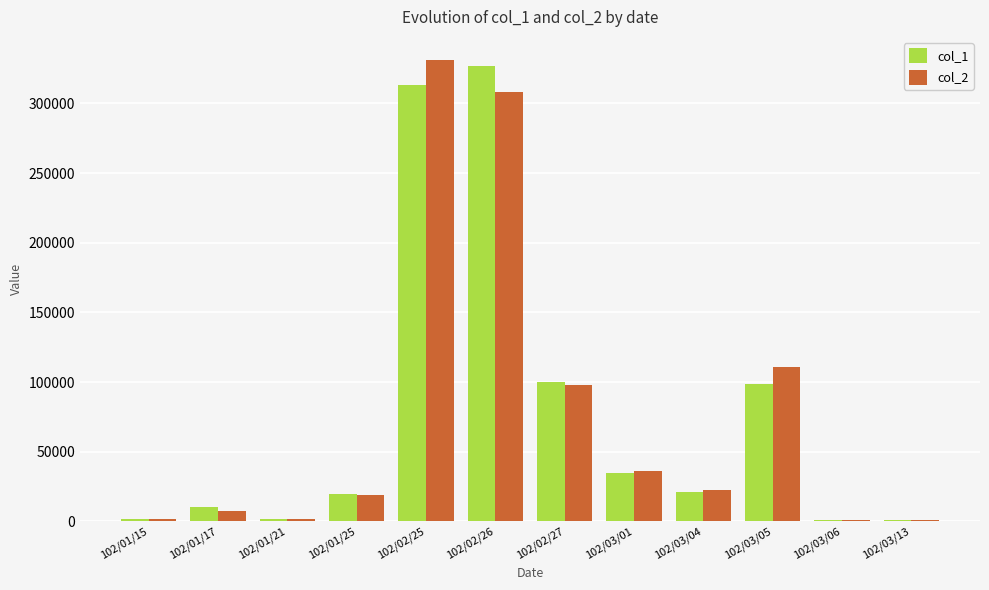

Is the value of col_2 at 102/01/21 greater than the value of col_1 at 102/03/05?

No